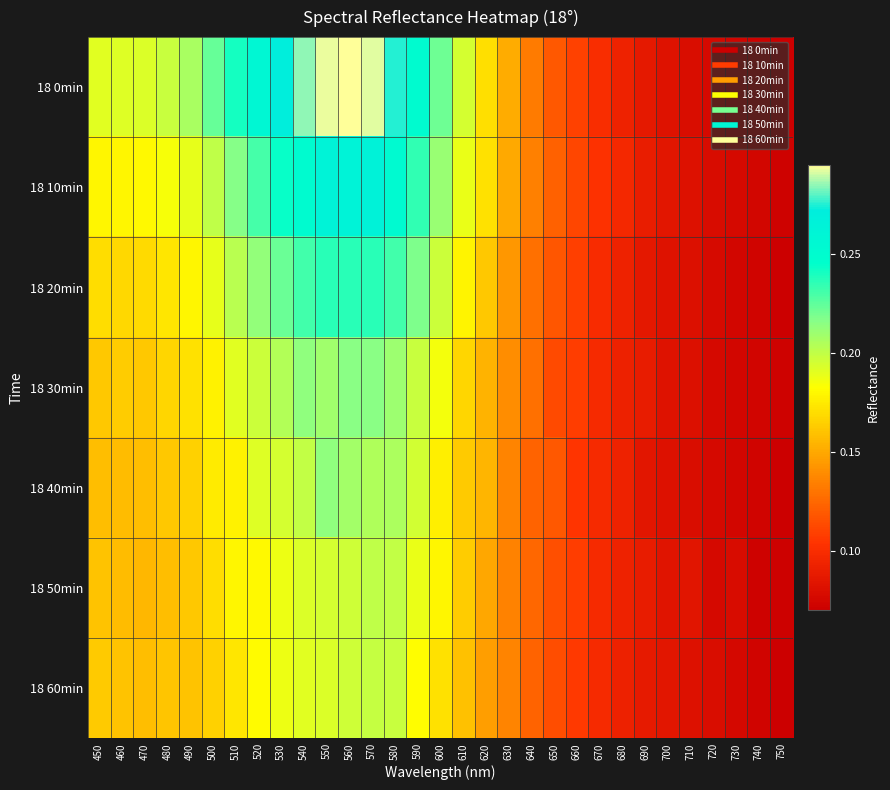

Reading left to right, extract all data points from this chart.

18 0min: 450=0.2	460=0.2	470=0.2	480=0.2	490=0.2	500=0.2	510=0.2	520=0.3	530=0.3	540=0.3	550=0.3	560=0.3	570=0.3	580=0.3	590=0.3	600=0.2	610=0.2	620=0.2	630=0.2	640=0.1	650=0.1	660=0.1	670=0.1	680=0.1	690=0.1	700=0.1	710=0.1	720=0.1	730=0.1	740=0.1	750=0.1
18 10min: 450=0.2	460=0.2	470=0.2	480=0.2	490=0.2	500=0.2	510=0.2	520=0.2	530=0.2	540=0.3	550=0.3	560=0.3	570=0.3	580=0.3	590=0.2	600=0.2	610=0.2	620=0.2	630=0.2	640=0.1	650=0.1	660=0.1	670=0.1	680=0.1	690=0.1	700=0.1	710=0.1	720=0.1	730=0.1	740=0.1	750=0.1
18 20min: 450=0.2	460=0.2	470=0.2	480=0.2	490=0.2	500=0.2	510=0.2	520=0.2	530=0.2	540=0.2	550=0.2	560=0.2	570=0.2	580=0.2	590=0.2	600=0.2	610=0.2	620=0.2	630=0.1	640=0.1	650=0.1	660=0.1	670=0.1	680=0.1	690=0.1	700=0.1	710=0.1	720=0.1	730=0.1	740=0.1	750=0.1
18 30min: 450=0.2	460=0.2	470=0.2	480=0.2	490=0.2	500=0.2	510=0.2	520=0.2	530=0.2	540=0.2	550=0.2	560=0.2	570=0.2	580=0.2	590=0.2	600=0.2	610=0.2	620=0.2	630=0.1	640=0.1	650=0.1	660=0.1	670=0.1	680=0.1	690=0.1	700=0.1	710=0.1	720=0.1	730=0.1	740=0.1	750=0.1
18 40min: 450=0.2	460=0.2	470=0.2	480=0.2	490=0.2	500=0.2	510=0.2	520=0.2	530=0.2	540=0.2	550=0.2	560=0.2	570=0.2	580=0.2	590=0.2	600=0.2	610=0.2	620=0.2	630=0.1	640=0.1	650=0.1	660=0.1	670=0.1	680=0.1	690=0.1	700=0.1	710=0.1	720=0.1	730=0.1	740=0.1	750=0.1
18 50min: 450=0.2	460=0.2	470=0.2	480=0.2	490=0.2	500=0.2	510=0.2	520=0.2	530=0.2	540=0.2	550=0.2	560=0.2	570=0.2	580=0.2	590=0.2	600=0.2	610=0.2	620=0.1	630=0.1	640=0.1	650=0.1	660=0.1	670=0.1	680=0.1	690=0.1	700=0.1	710=0.1	720=0.1	730=0.1	740=0.1	750=0.1
18 60min: 450=0.2	460=0.2	470=0.2	480=0.2	490=0.2	500=0.2	510=0.2	520=0.2	530=0.2	540=0.2	550=0.2	560=0.2	570=0.2	580=0.2	590=0.2	600=0.2	610=0.2	620=0.1	630=0.1	640=0.1	650=0.1	660=0.1	670=0.1	680=0.1	690=0.1	700=0.1	710=0.1	720=0.1	730=0.1	740=0.1	750=0.1